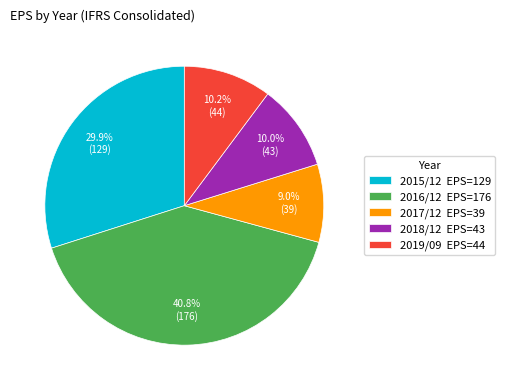

Is there a majority slice in this chart?

No